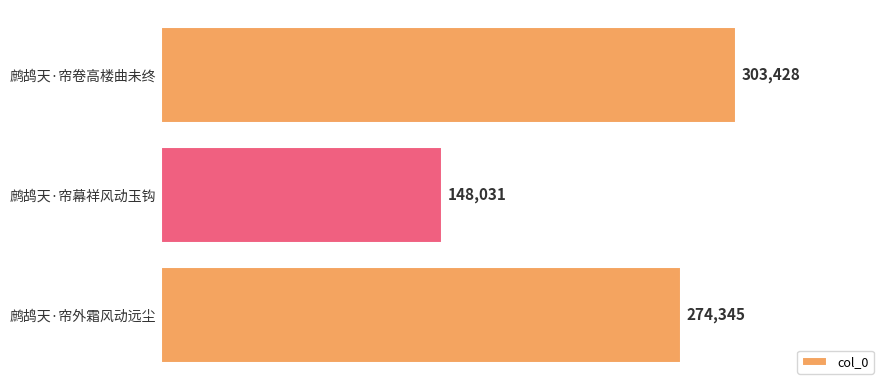

Is it true that the value at 鹧鸪天·帘外霜风动远尘 is 401277?

False